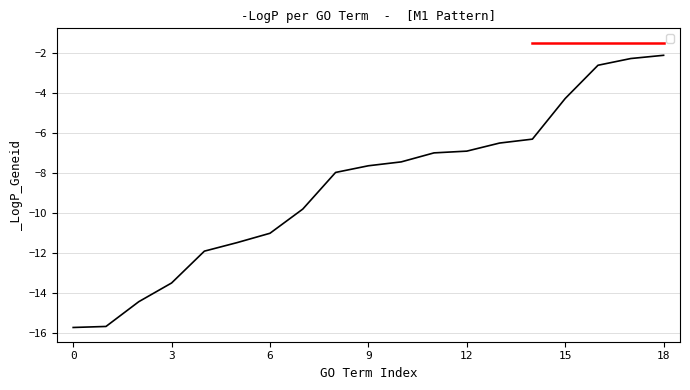

What is the greatest value displayed?

-2.1